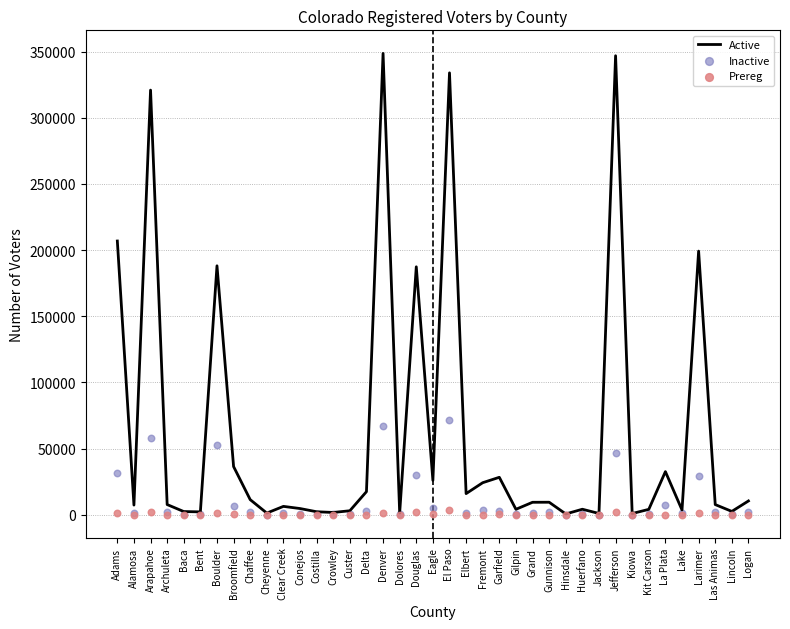

What are all the series names shown in the legend?

Active, Inactive, Prereg